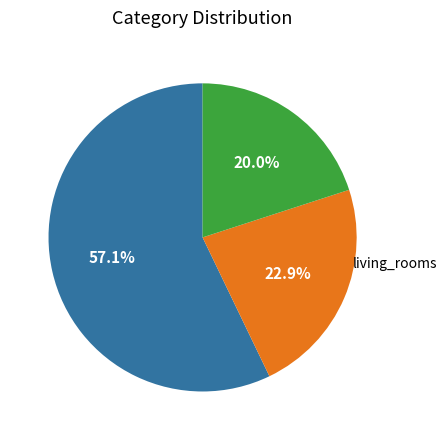

Does any single category account for the majority?

Yes